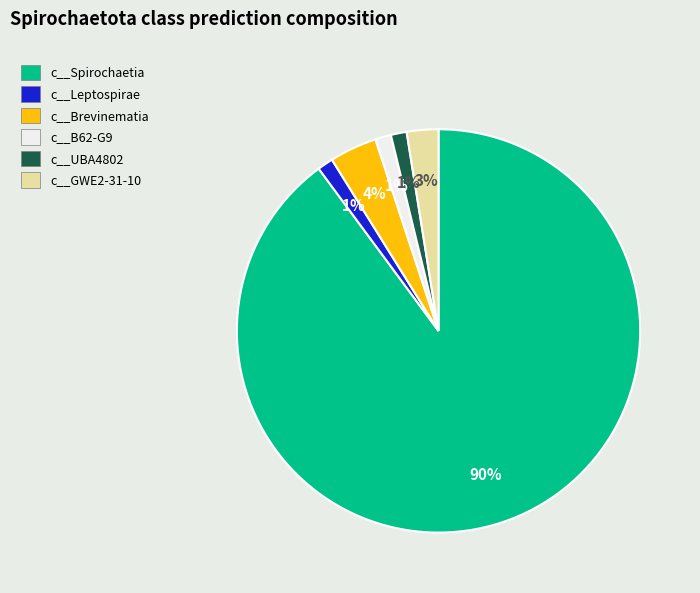

Is the sum of c__Leptospirae and c__Brevinematia greater than half?

No